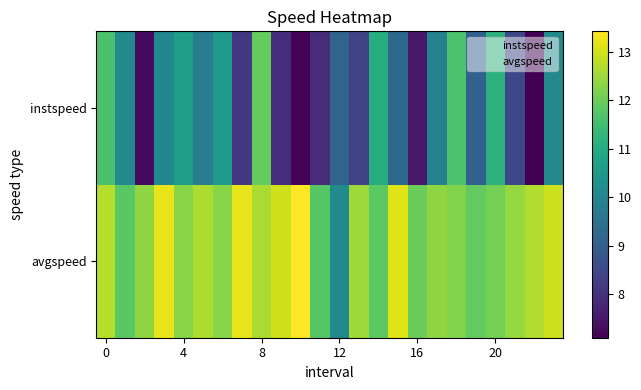

At how many categories does at least one series exceed 13?

4